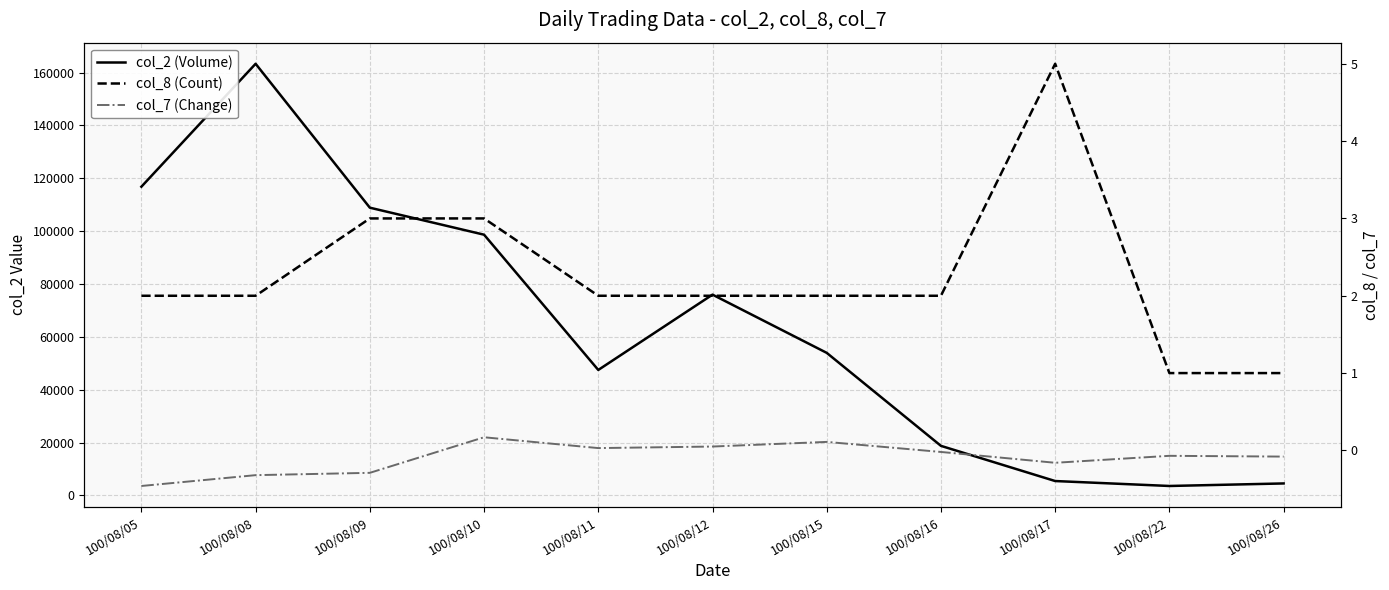

The col_2 (Volume) series shows 76000.0 at 100/08/12. True or false?

True